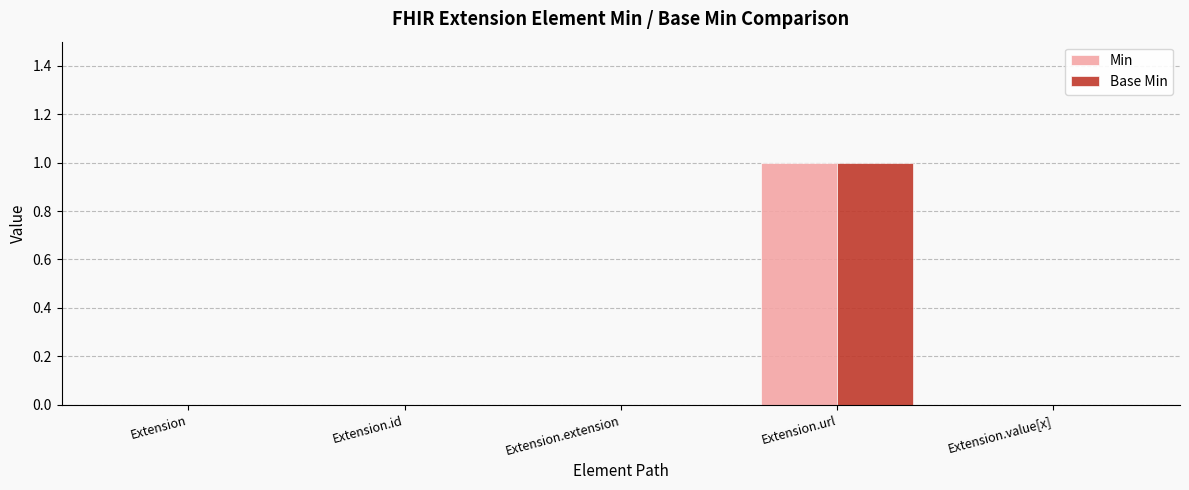

Reading left to right, list all the values displayed in this chart.

Min: Extension=0	Extension.id=0	Extension.extension=0	Extension.url=1	Extension.value[x]=0
Base Min: Extension=0	Extension.id=0	Extension.extension=0	Extension.url=1	Extension.value[x]=0